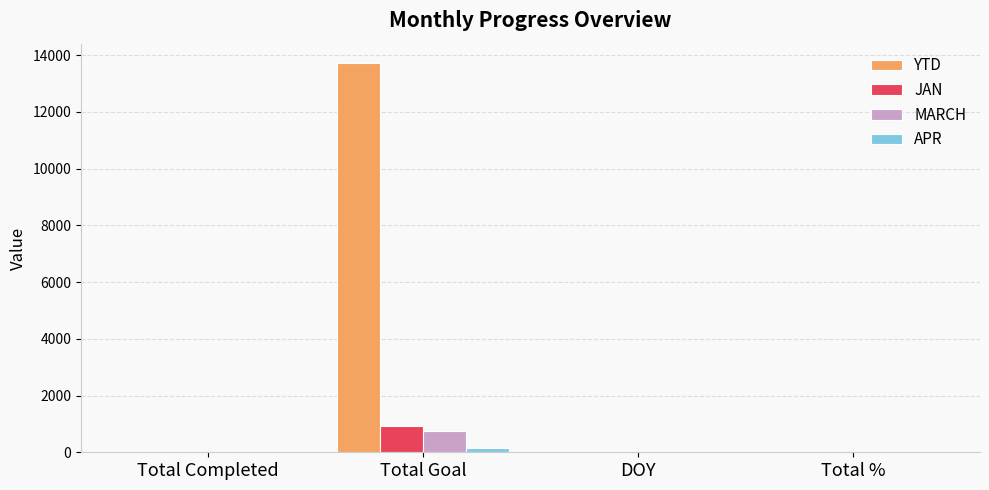

Which series has the largest total across all categories?

YTD